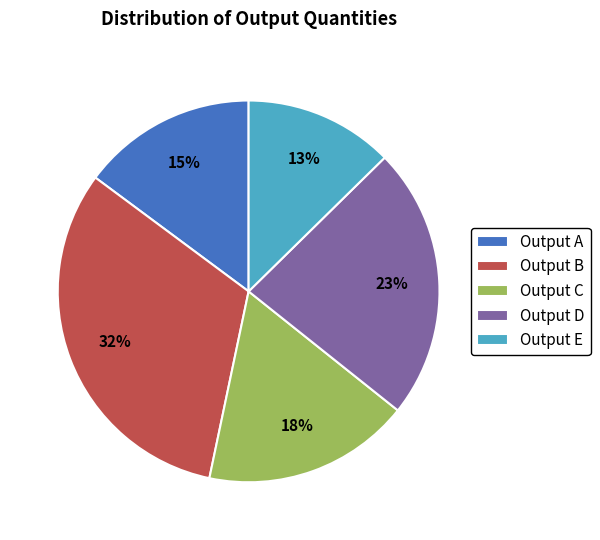

Is there any slice that represents more than half of the pie?

No